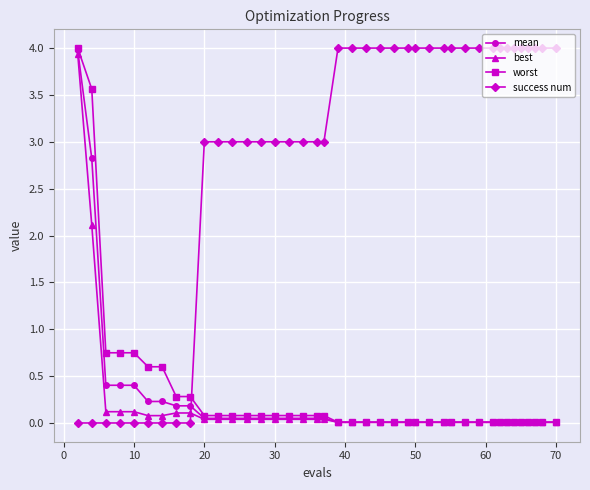

Count the number of categories in the chart.

40